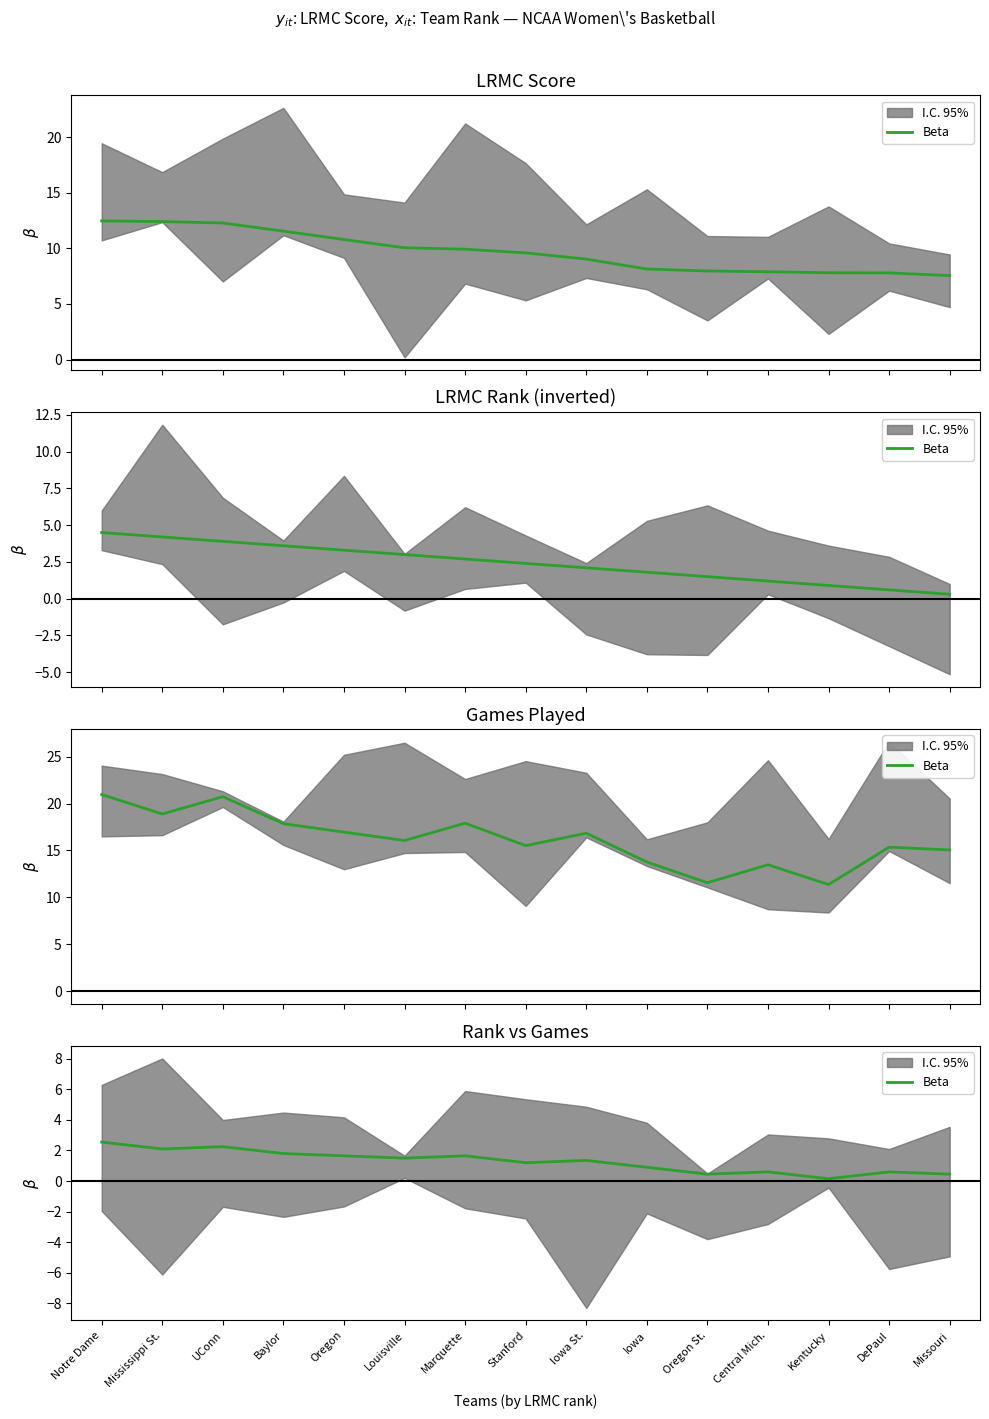

Between Louisville and Marquette, which is larger?

Marquette